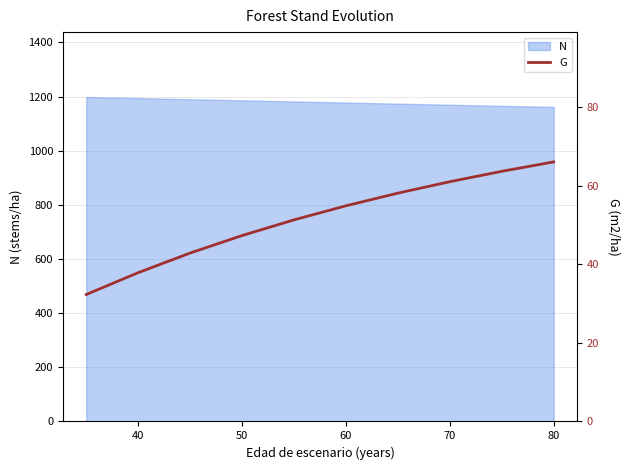

What is the lowest value of the N series?

1161.7